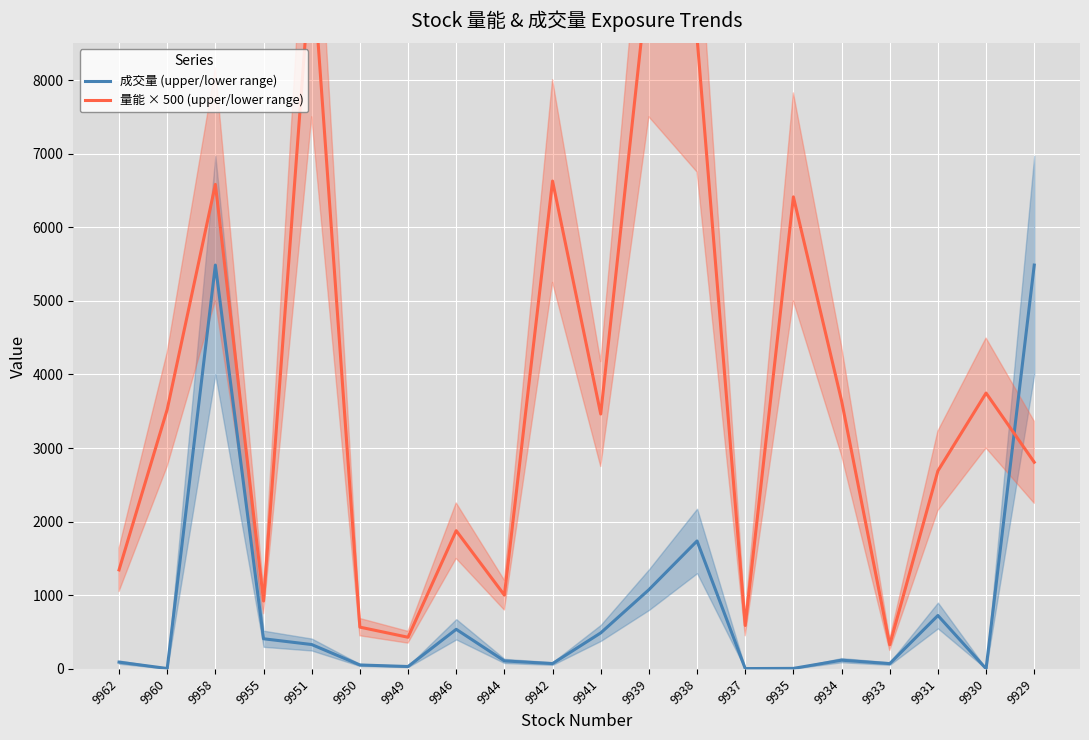

Reading right to left, what are all the values shown in this chart?

成交量 (upper/lower range): 5486.0	2.5	725.5	72.0	118.5	7.0	4.5	1738.0	1076.0	489.0	72.5	108.5	538.0	32.5	53.5	331.0	409.5	5486.0	5.5	92.0
量能 × 500 (upper/lower range): 2807.5	3747.5	2690.0	327.5	3642.5	6412.5	590.0	8575.0	9495.0	3462.5	6627.5	1002.5	1877.5	430.0	567.5	9722.5	922.5	6582.5	3525.0	1345.0